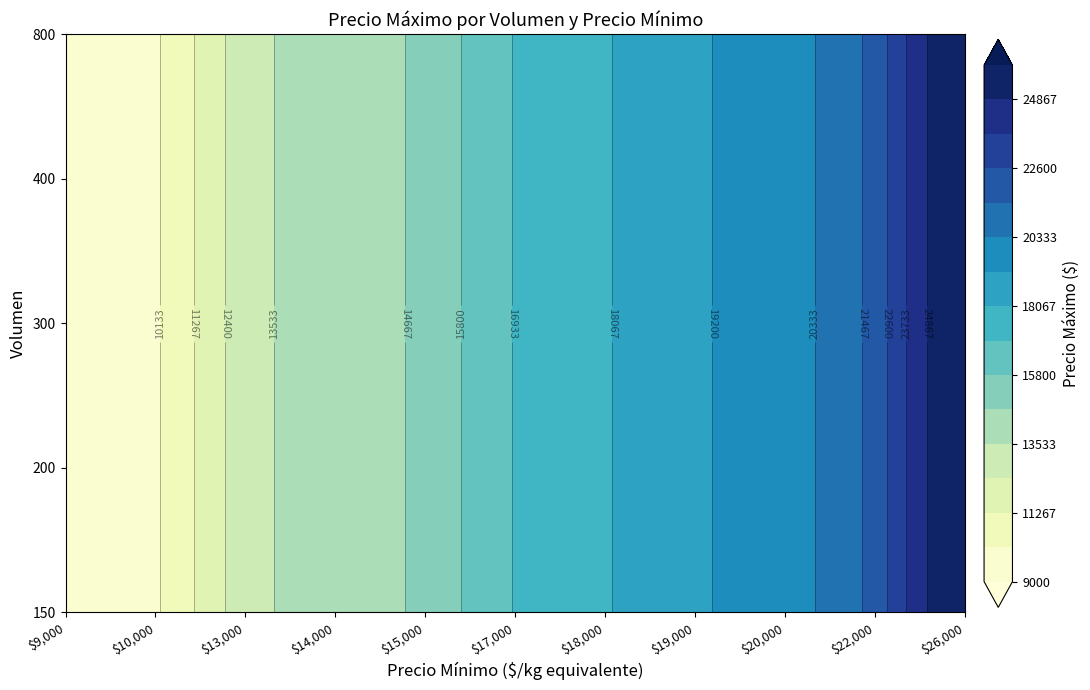

Which has a higher value, 26000 or 17000?

26000